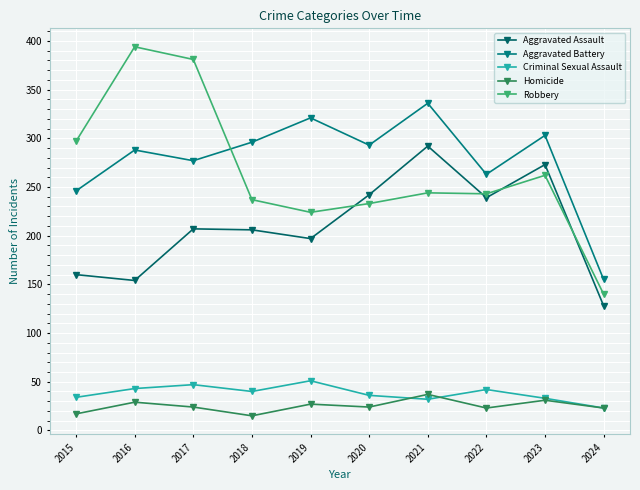

How many data points in Criminal Sexual Assault are less than 40?

5